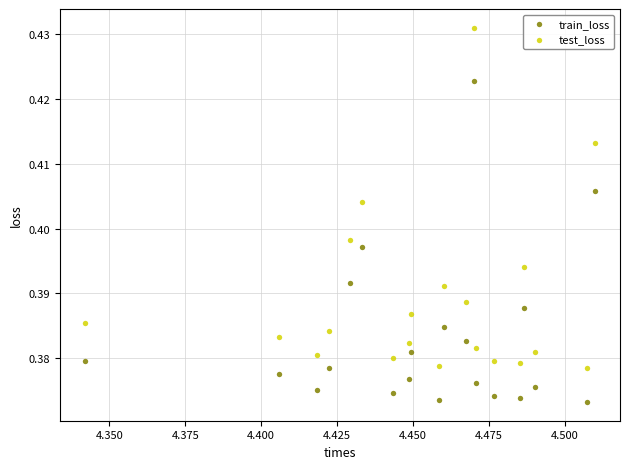

Which series reaches the minimum Y coordinate?

train_loss